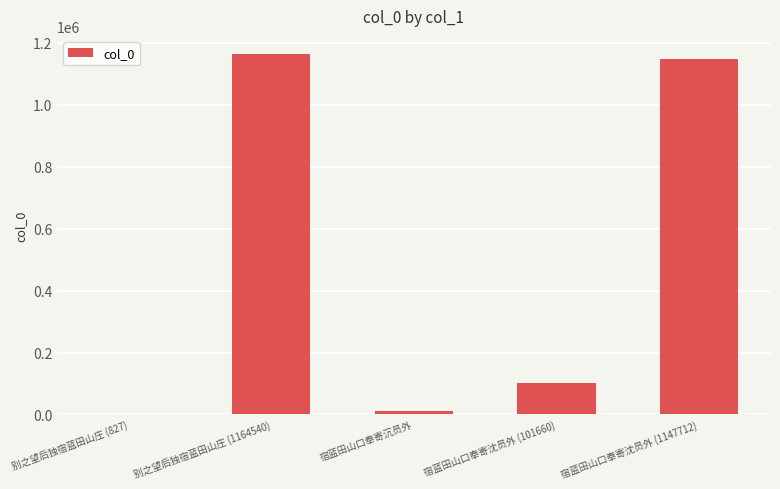

How many data points does each series have?

5